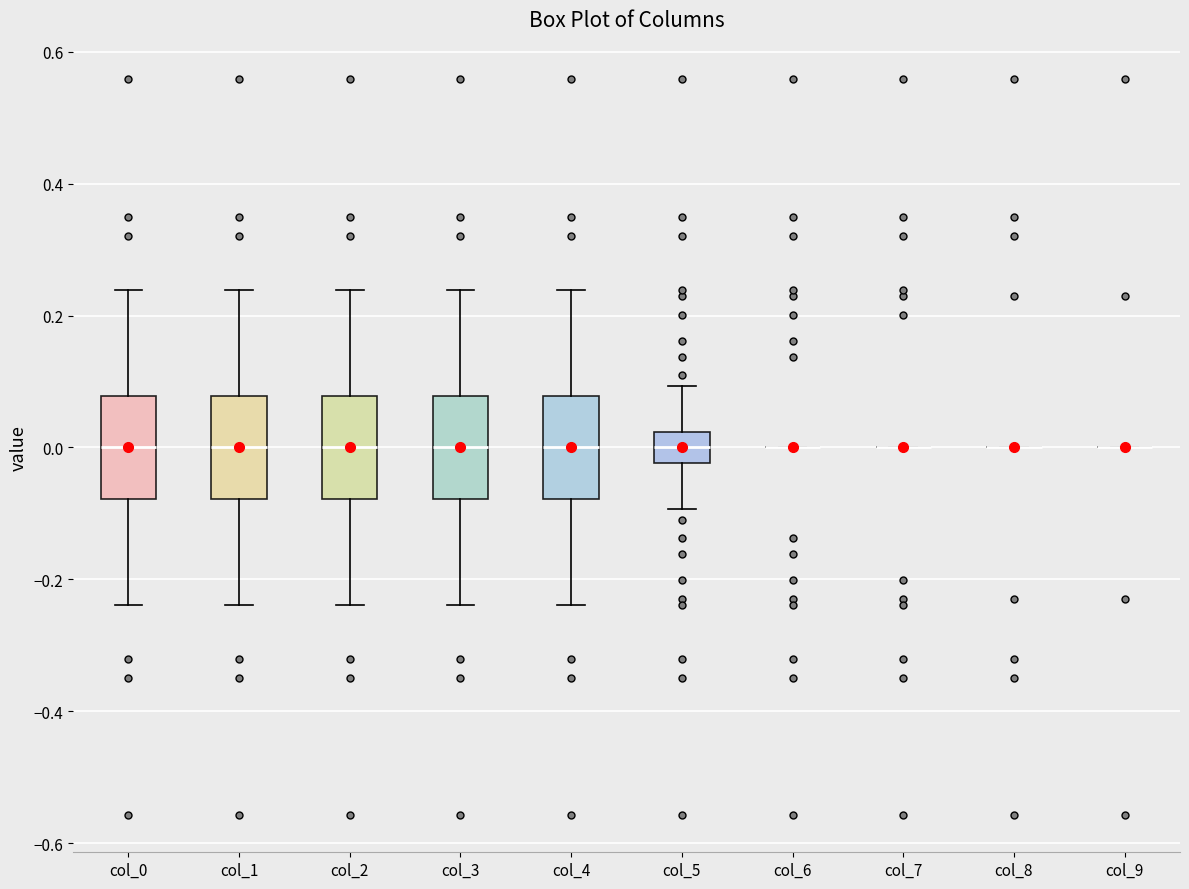

Reading left to right, transcribe this box plot: for each box, give where its median line is, the range the box spans, and where its two whiskers end, as read against the y-axis. The values are not printed on the chart, so give them approximately, as read against the axis.

col_0: median 0.00, box -0.08 to 0.08, whiskers -0.24 to 0.24
col_1: median 0.00, box -0.08 to 0.08, whiskers -0.24 to 0.24
col_2: median 0.00, box -0.08 to 0.08, whiskers -0.24 to 0.24
col_3: median 0.00, box -0.08 to 0.08, whiskers -0.24 to 0.24
col_4: median 0.00, box -0.08 to 0.08, whiskers -0.24 to 0.24
col_5: median 0.00, box -0.02 to 0.02, whiskers -0.10 to 0.10
col_6: box collapsed to a line at 0.00, whiskers 0.00 to 0.00
col_7: box collapsed to a line at 0.00, whiskers 0.00 to 0.00
col_8: box collapsed to a line at 0.00, whiskers 0.00 to 0.00
col_9: box collapsed to a line at 0.00, whiskers 0.00 to 0.00